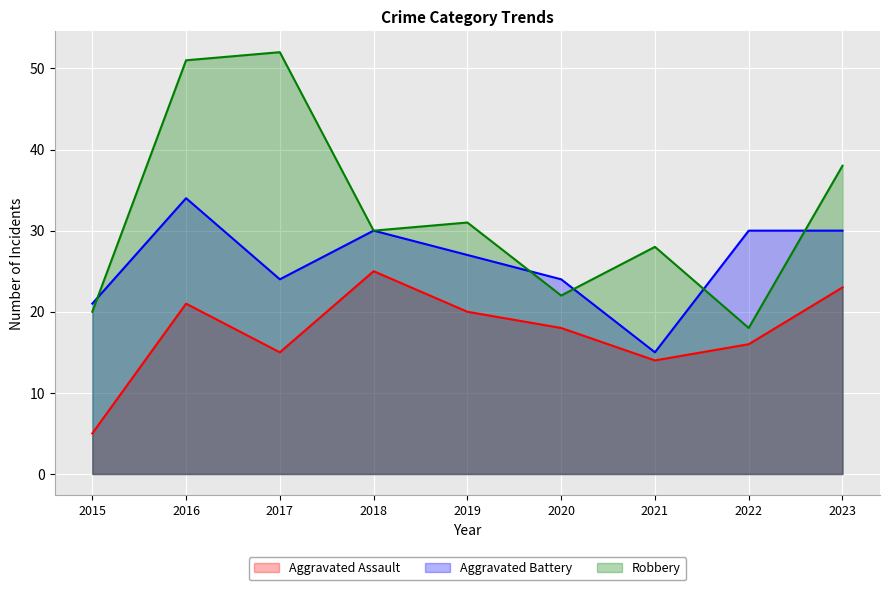

How many interior local peaks does the Aggravated Assault series have?

2